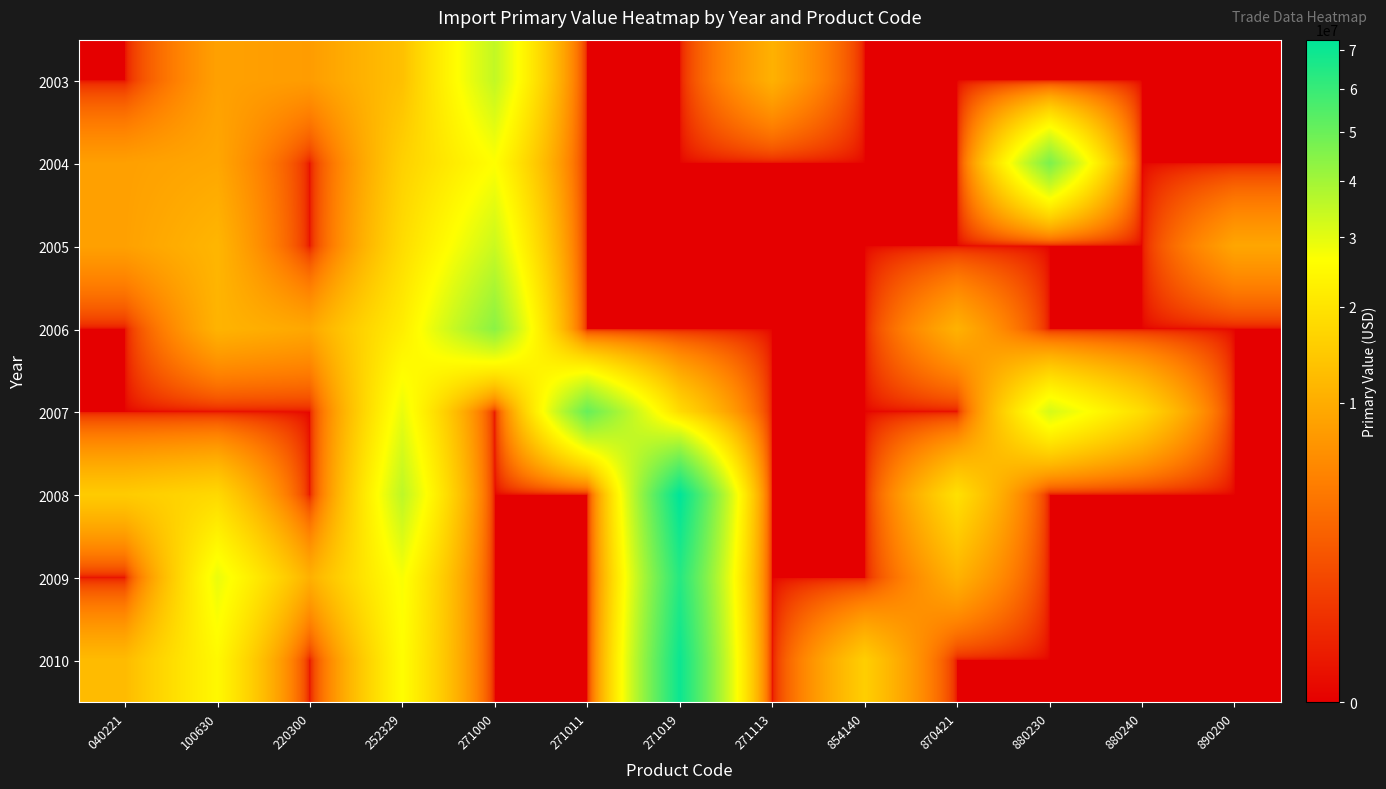

Rank the series at 040221 from highest to lowest value.

2008, 2010, 2005, 2004, 2003, 2006, 2007, 2009